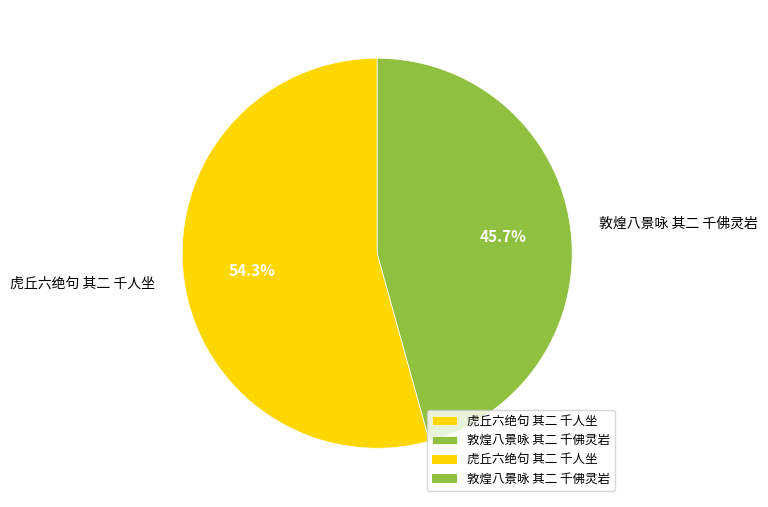

To the nearest percent, what is the difference between the largest and smallest slice percentages?

9%